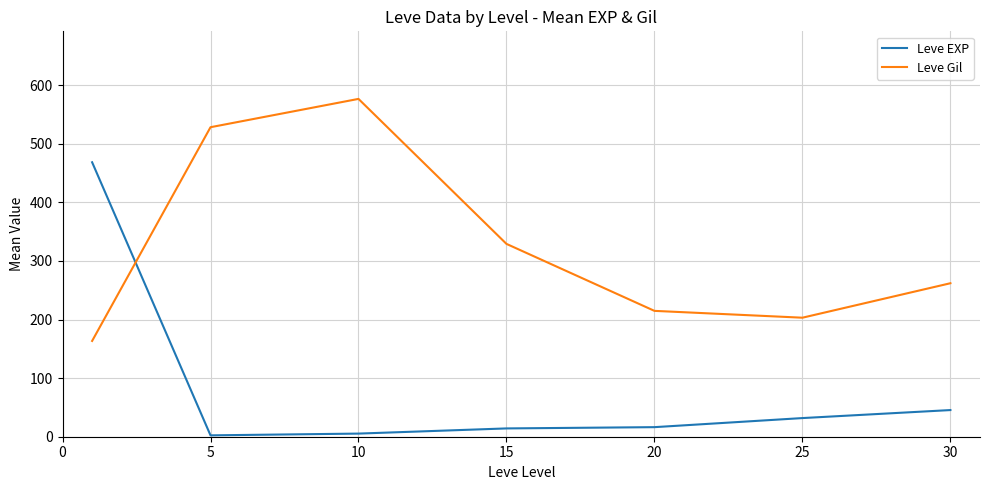

Which series has the largest total across all categories?

Leve Gil